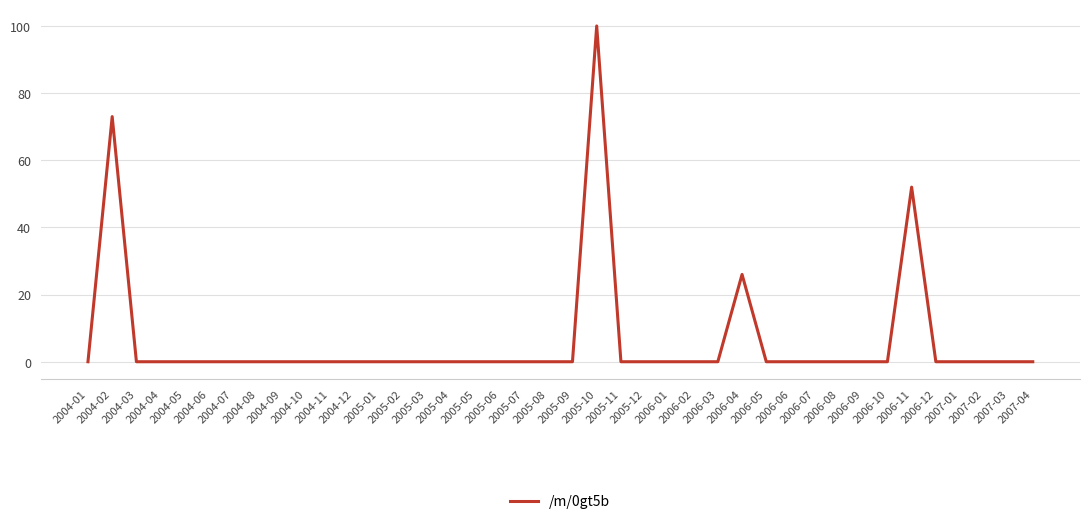

What is the difference between the maximum and minimum values?

100